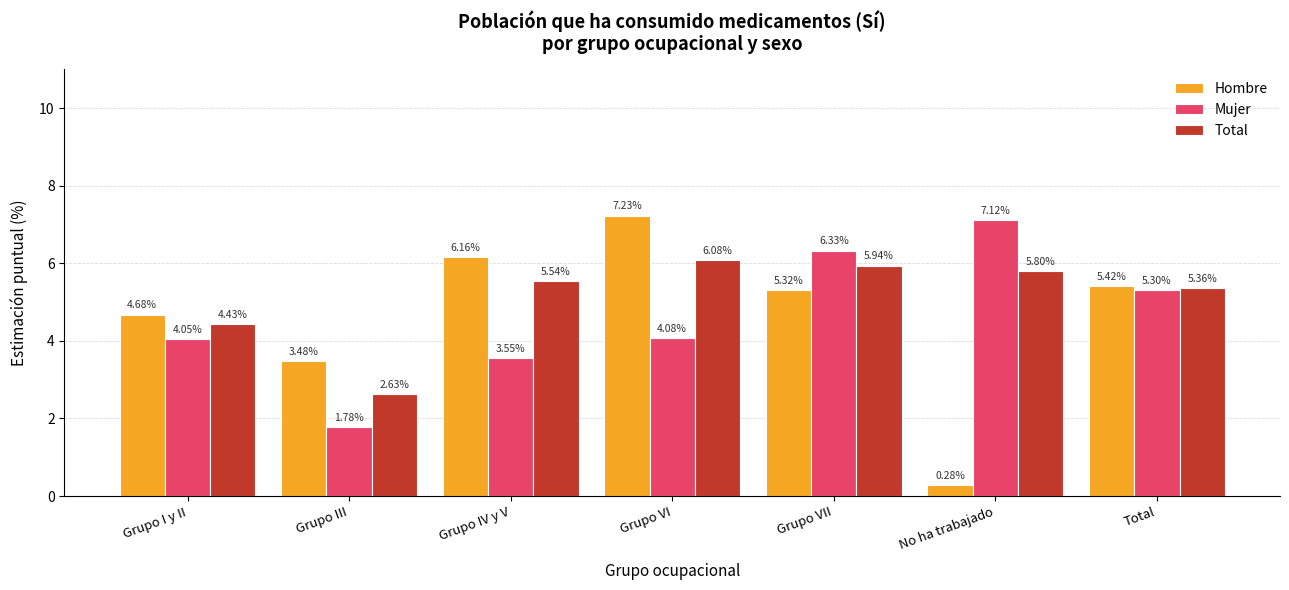

Which series changed the most between Grupo VI and Total?

Hombre